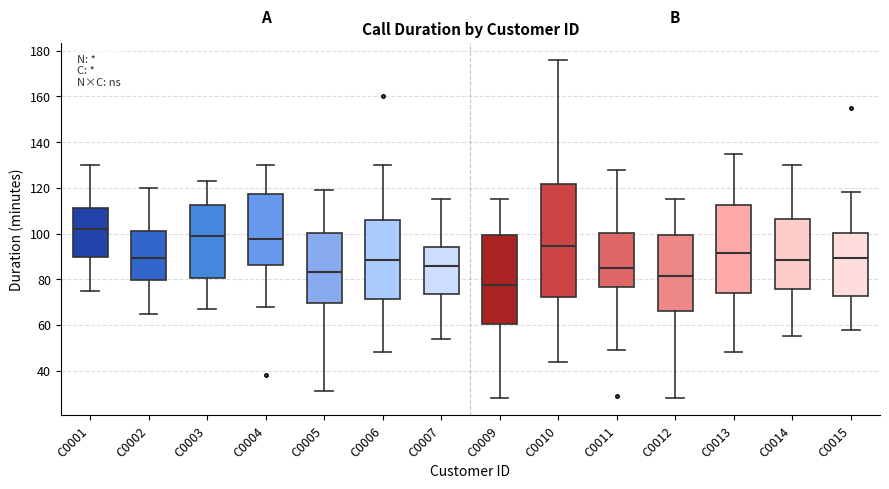

Reading left to right, transcribe this box plot: for each box, give where its median line is, the range the box spans, and where its two whiskers end, as read against the y-axis. The values are not printed on the chart, so give them approximately, as read against the axis.

C0001: median 102, box 90 to 112, whiskers 76 to 130
C0002: median 90, box 80 to 102, whiskers 66 to 120
C0003: median 100, box 80 to 112, whiskers 68 to 124
C0004: median 98, box 86 to 118, whiskers 68 to 130
C0005: median 84, box 70 to 100, whiskers 32 to 120
C0006: median 88, box 72 to 106, whiskers 48 to 130
C0007: median 86, box 74 to 94, whiskers 54 to 116
C0009: median 78, box 60 to 100, whiskers 28 to 116
C0010: median 94, box 72 to 122, whiskers 44 to 176
C0011: median 86, box 76 to 100, whiskers 50 to 128
C0012: median 82, box 66 to 100, whiskers 28 to 116
C0013: median 92, box 74 to 112, whiskers 48 to 136
C0014: median 88, box 76 to 106, whiskers 56 to 130
C0015: median 90, box 72 to 100, whiskers 58 to 118